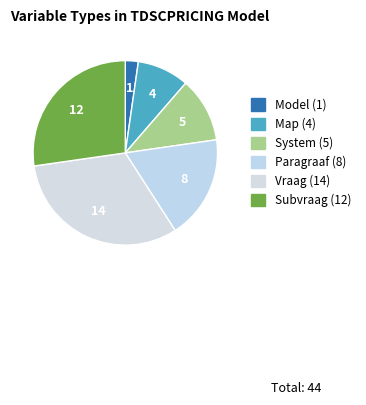

Combined, what portion of the pie is Model and Subvraag?

29.5%